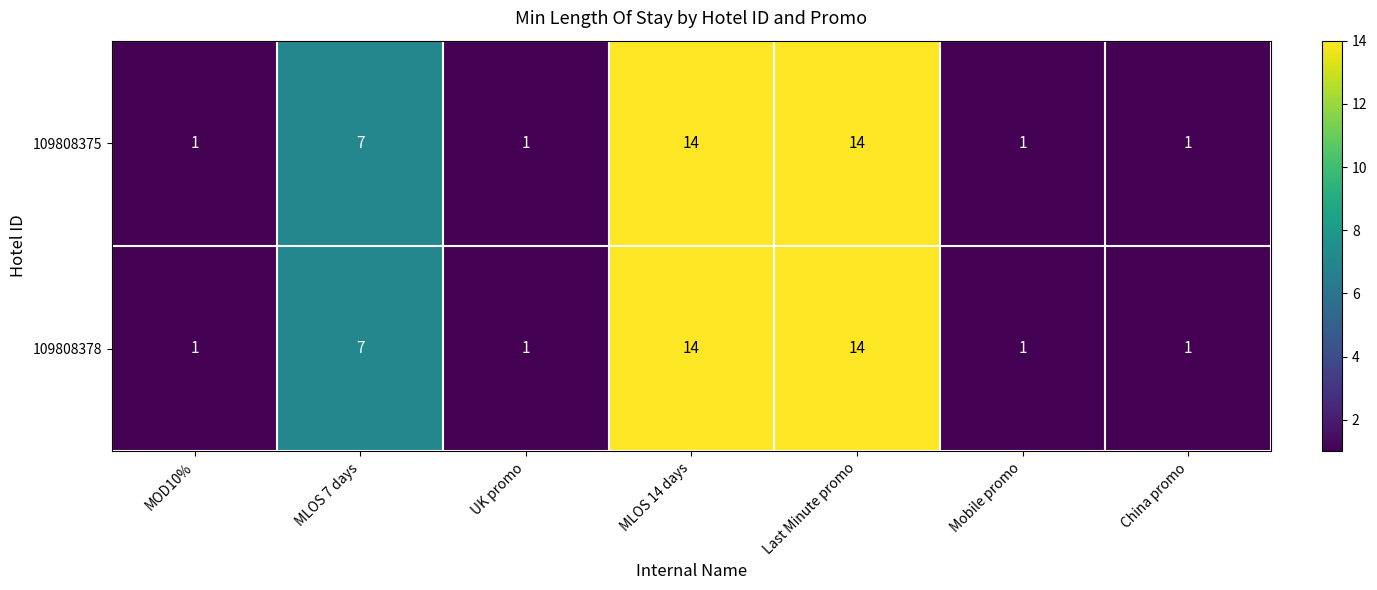

At how many categories does at least one series exceed 3?

3